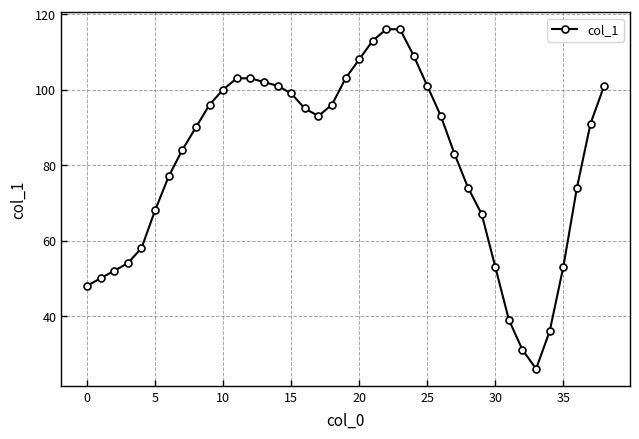

What is the sum of all values?

3156